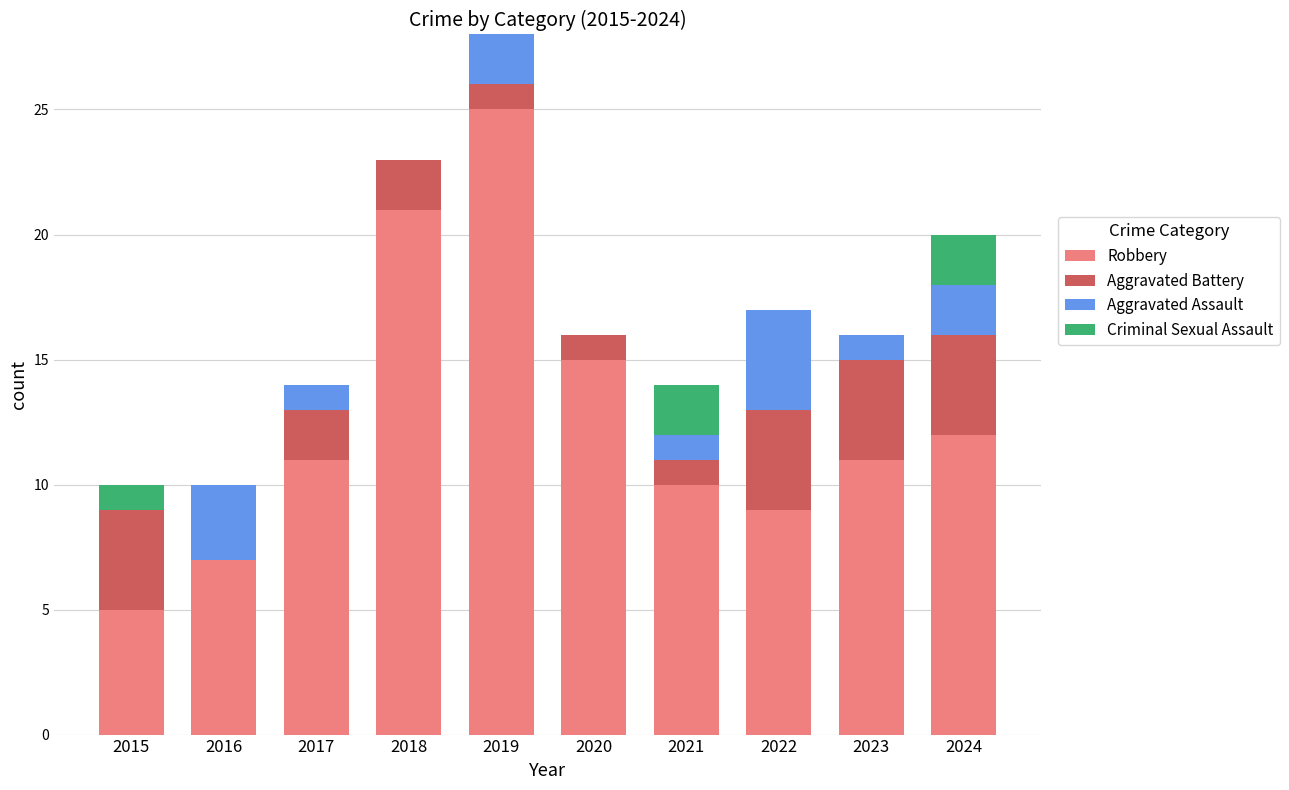

The value of Robbery at 2019 is 9. True or false?

False